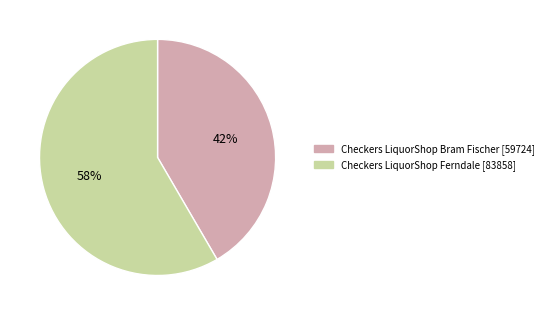

To the nearest percent, what is the combined percentage of Checkers LiquorShop Bram Fischer and Checkers LiquorShop Ferndale?

100%